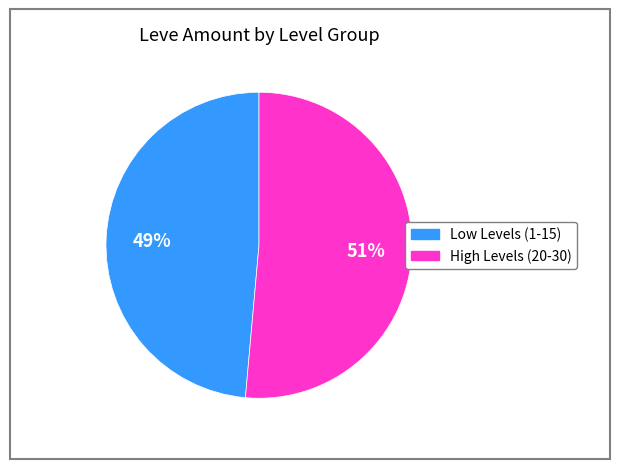

How many slices are in this pie chart?

2